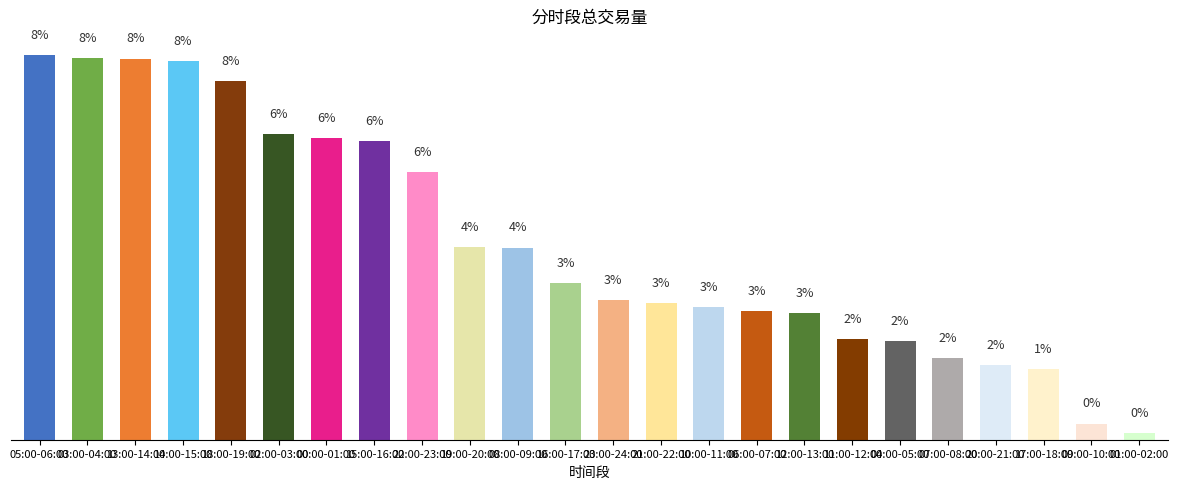

List the labels in order of value, smallest first.

01:00-02:00, 09:00-10:00, 17:00-18:00, 20:00-21:00, 07:00-08:00, 04:00-05:00, 11:00-12:00, 12:00-13:00, 06:00-07:00, 10:00-11:00, 21:00-22:00, 23:00-24:00, 16:00-17:00, 08:00-09:00, 19:00-20:00, 22:00-23:00, 15:00-16:00, 00:00-01:00, 02:00-03:00, 18:00-19:00, 14:00-15:00, 13:00-14:00, 03:00-04:00, 05:00-06:00